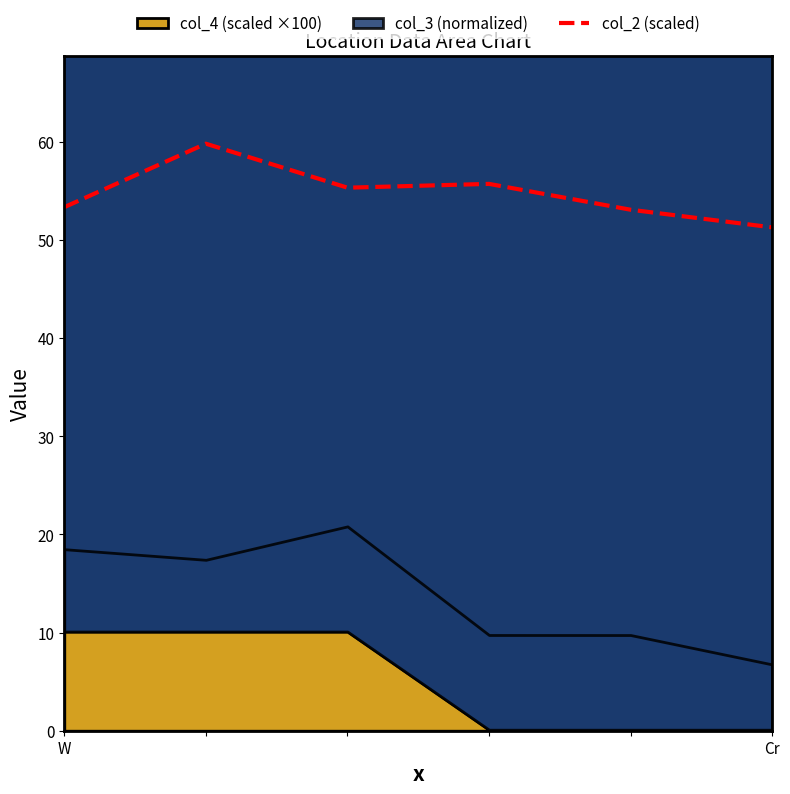

What is the difference between the values at 2 and W?

2.0